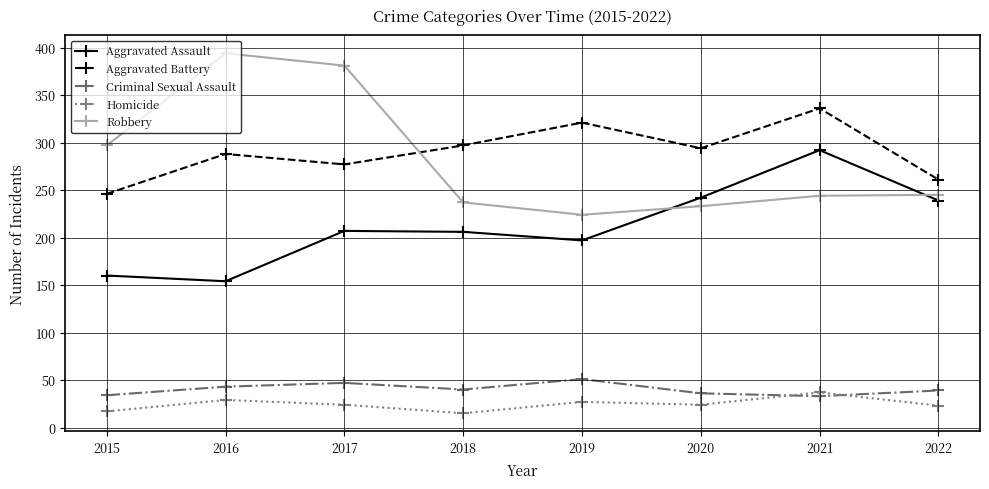

At how many categories does at least one series exceed 269?

7